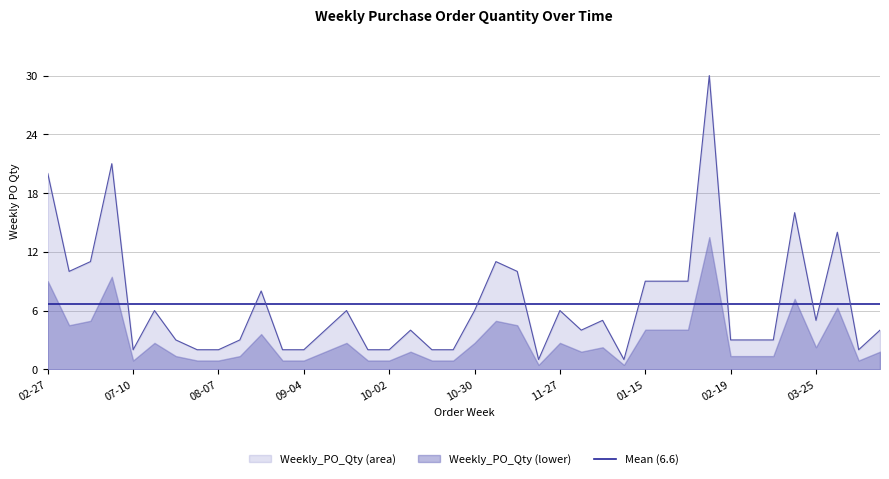

What position from the left is 2023-09-18?

15